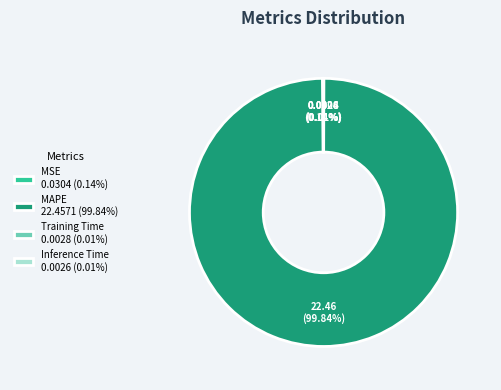

Does MAPE 22.4571 (99.84%) account for over 50% of the chart?

Yes